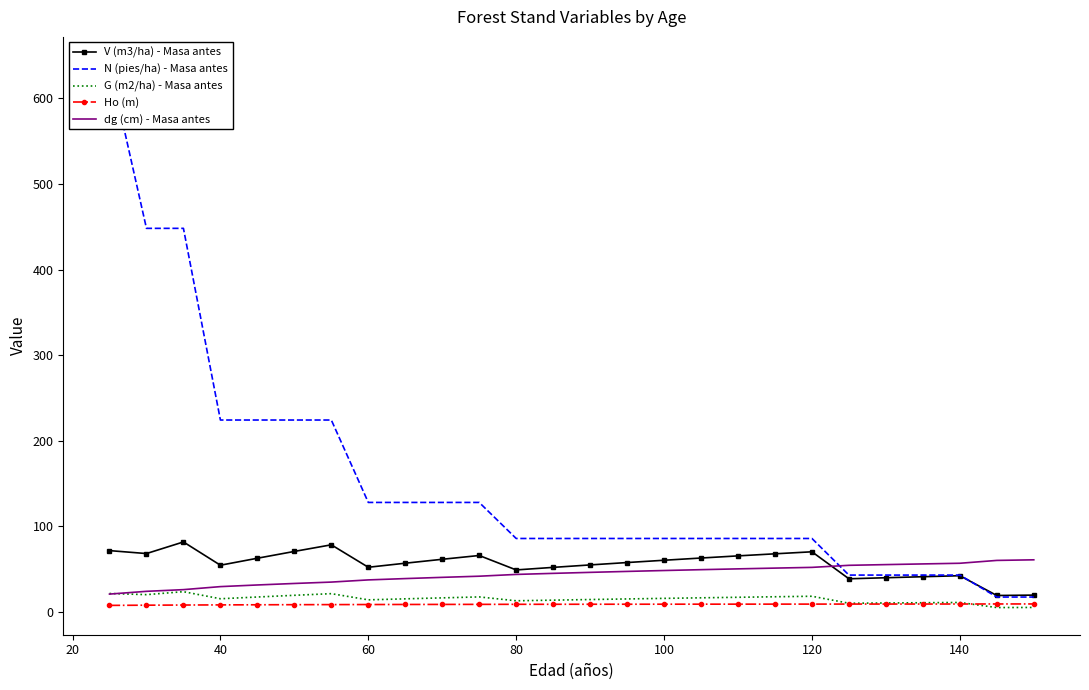

True or false: G (m2/ha) - Masa antes has a value of 13.8 at 60.

True